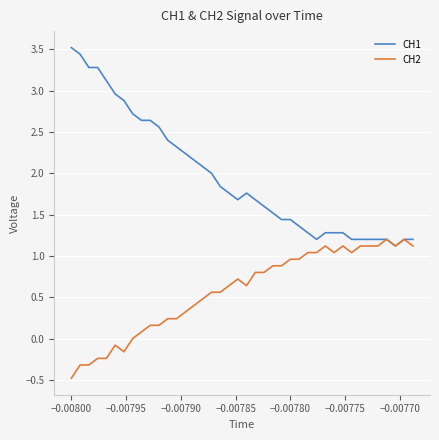

What is the minimum value for CH2?

-0.5